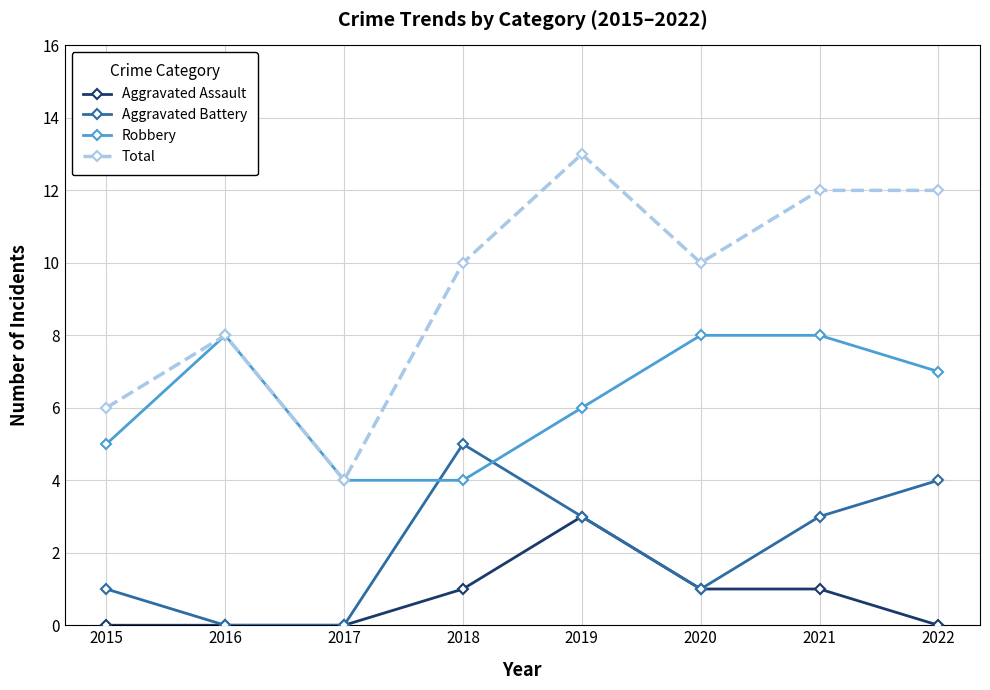

At which label does Aggravated Assault reach its peak?

2019